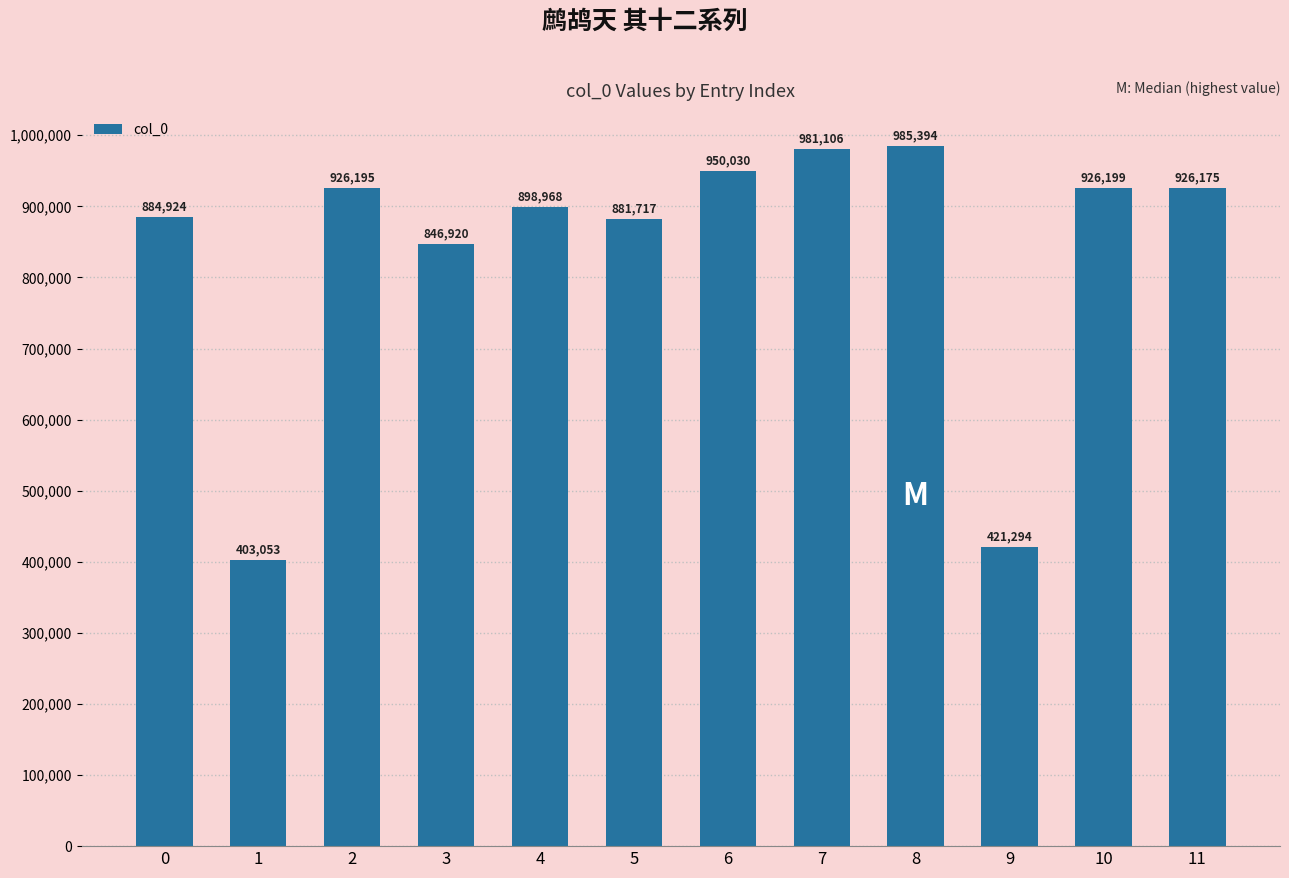

What is the sum of the values at 8 and 6?

1935424